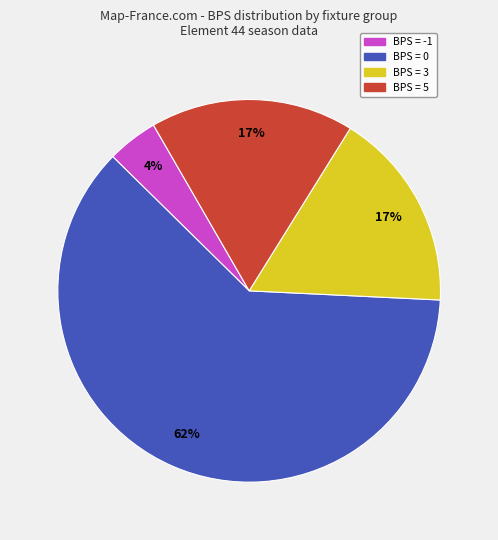

Does any single category account for the majority?

Yes